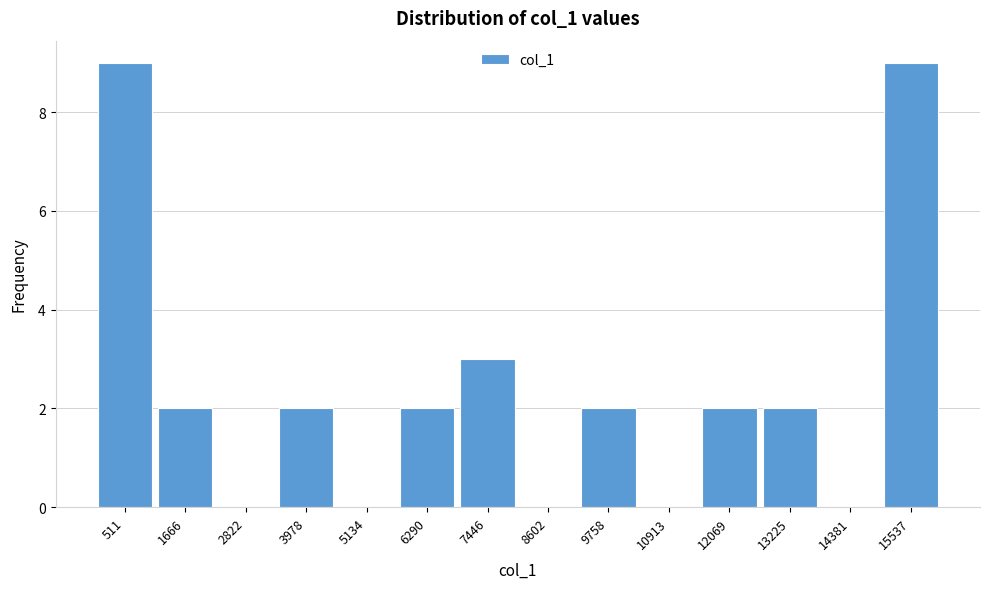

Reading left to right, list all the values displayed in this chart.

511=9	1666=2	2822=0	3978=2	5134=0	6290=2	7446=3	8602=0	9758=2	10913=0	12069=2	13225=2	14381=0	15537=9